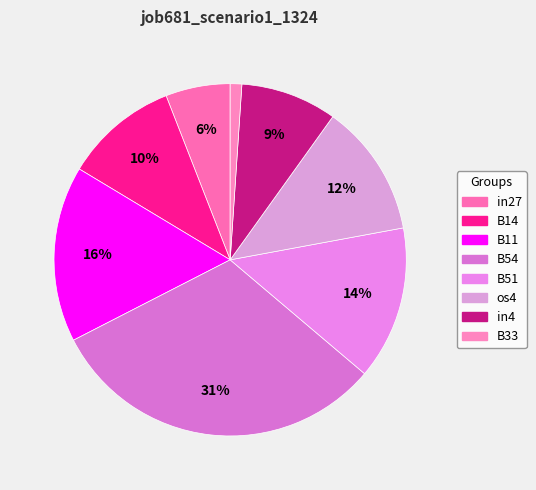

How many segments does this pie chart have?

8